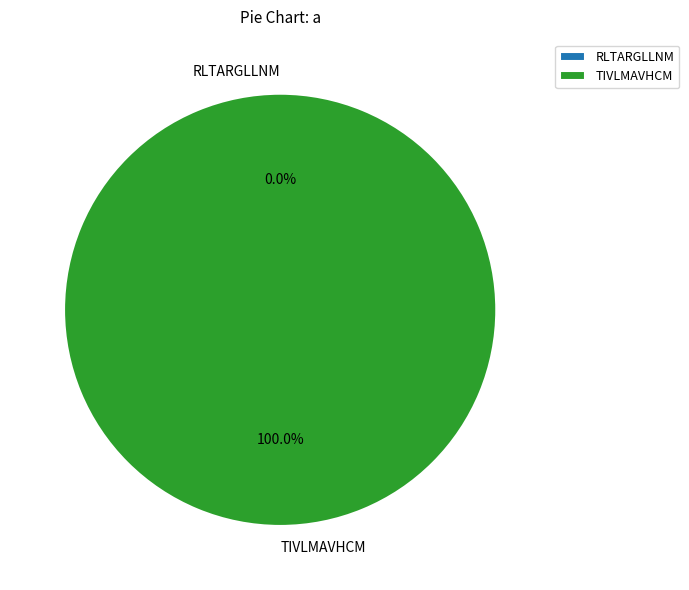

To the nearest percent, what is the combined percentage of TIVLMAVHCM and RLTARGLLNM?

100%